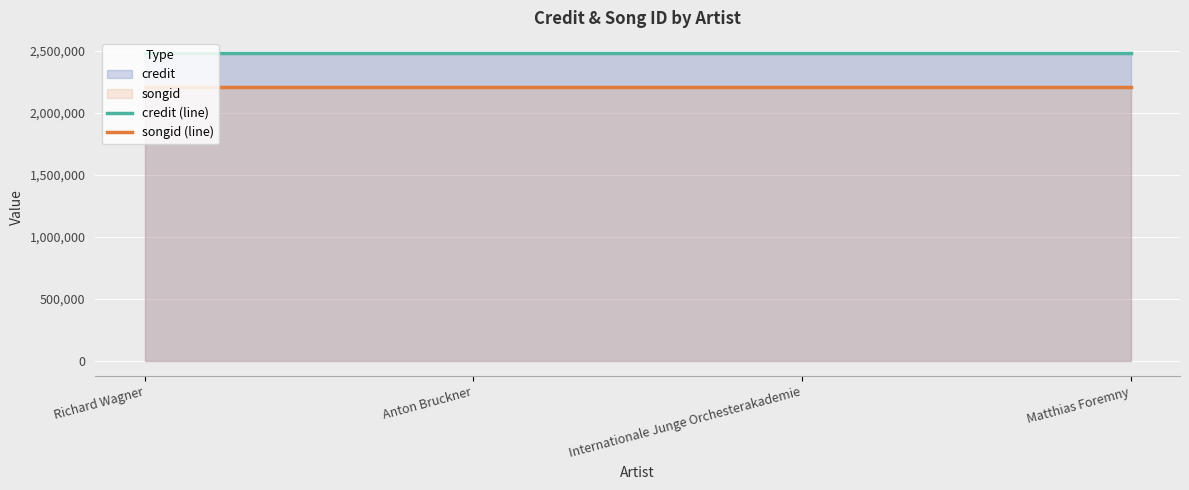

Count the number of categories in the chart.

4